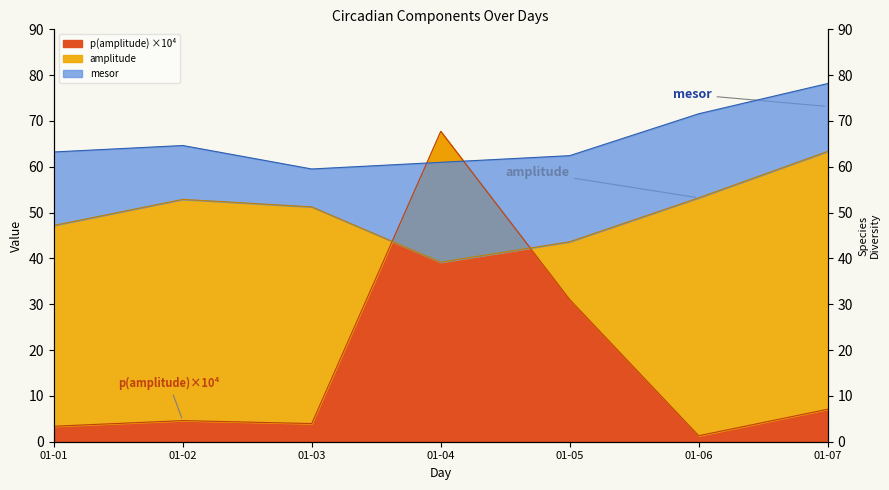

What are all the series names shown in the legend?

amplitude, mesor, p_amplitude